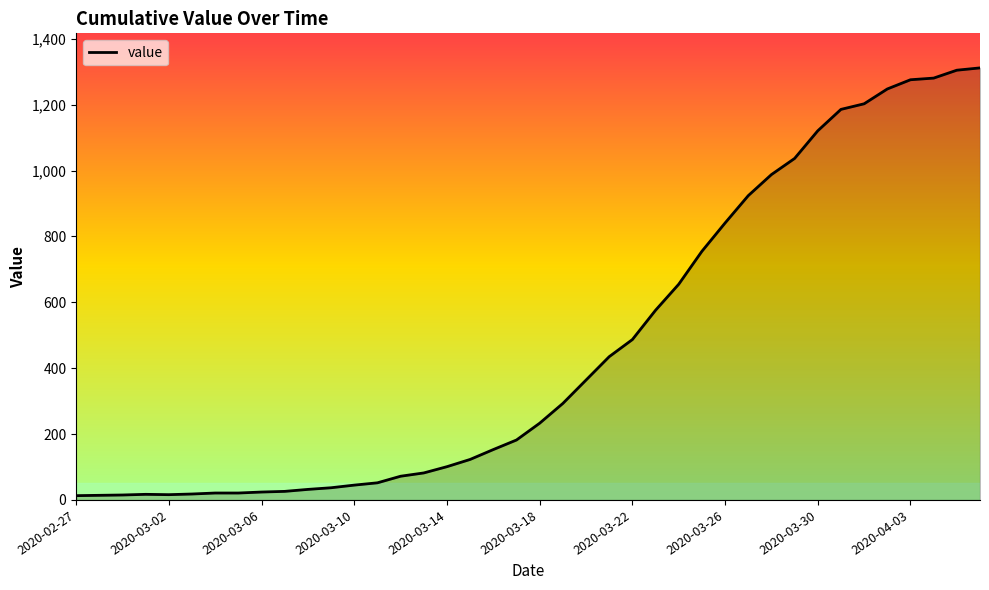

What is the greatest value displayed?

1312